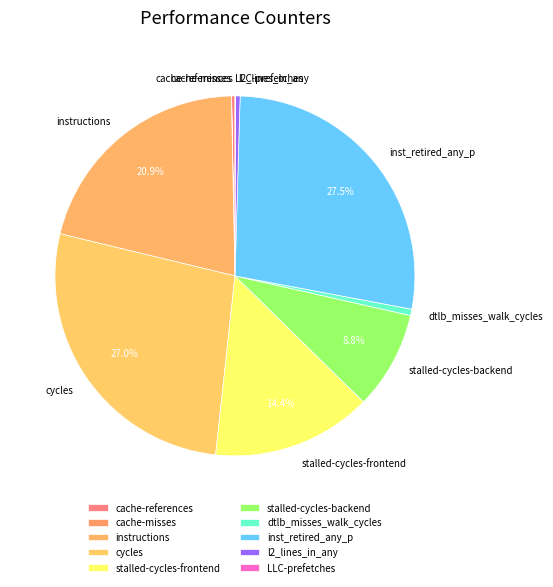

Is the sum of inst_retired_any_p and l2_lines_in_any greater than half?

No